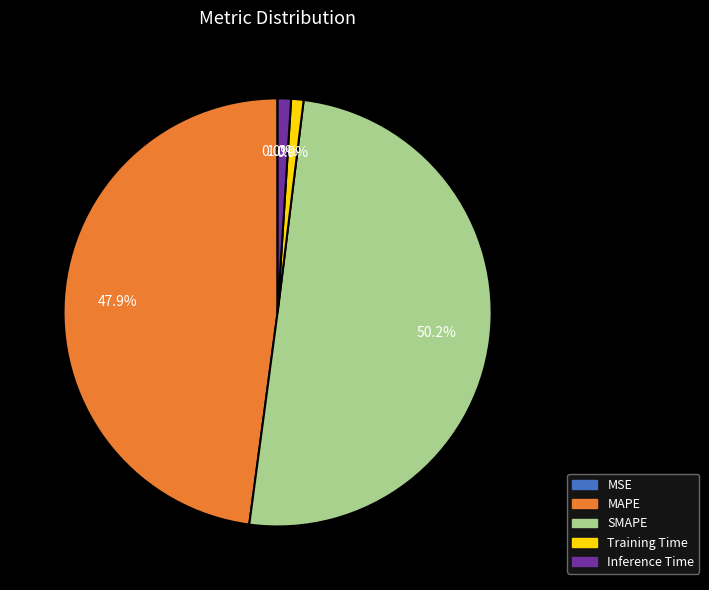

True or false: SMAPE accounts for 55% of the total.

False